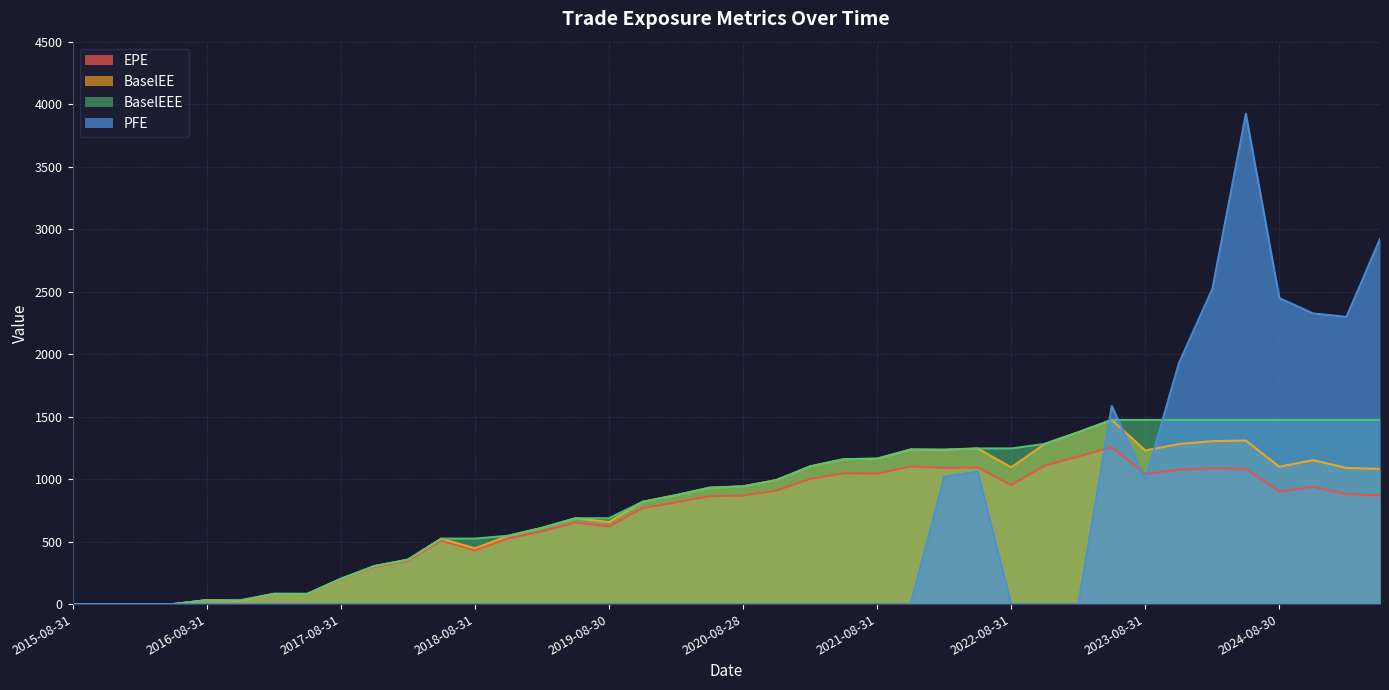

What is the maximum value shown in the chart?

3923.5